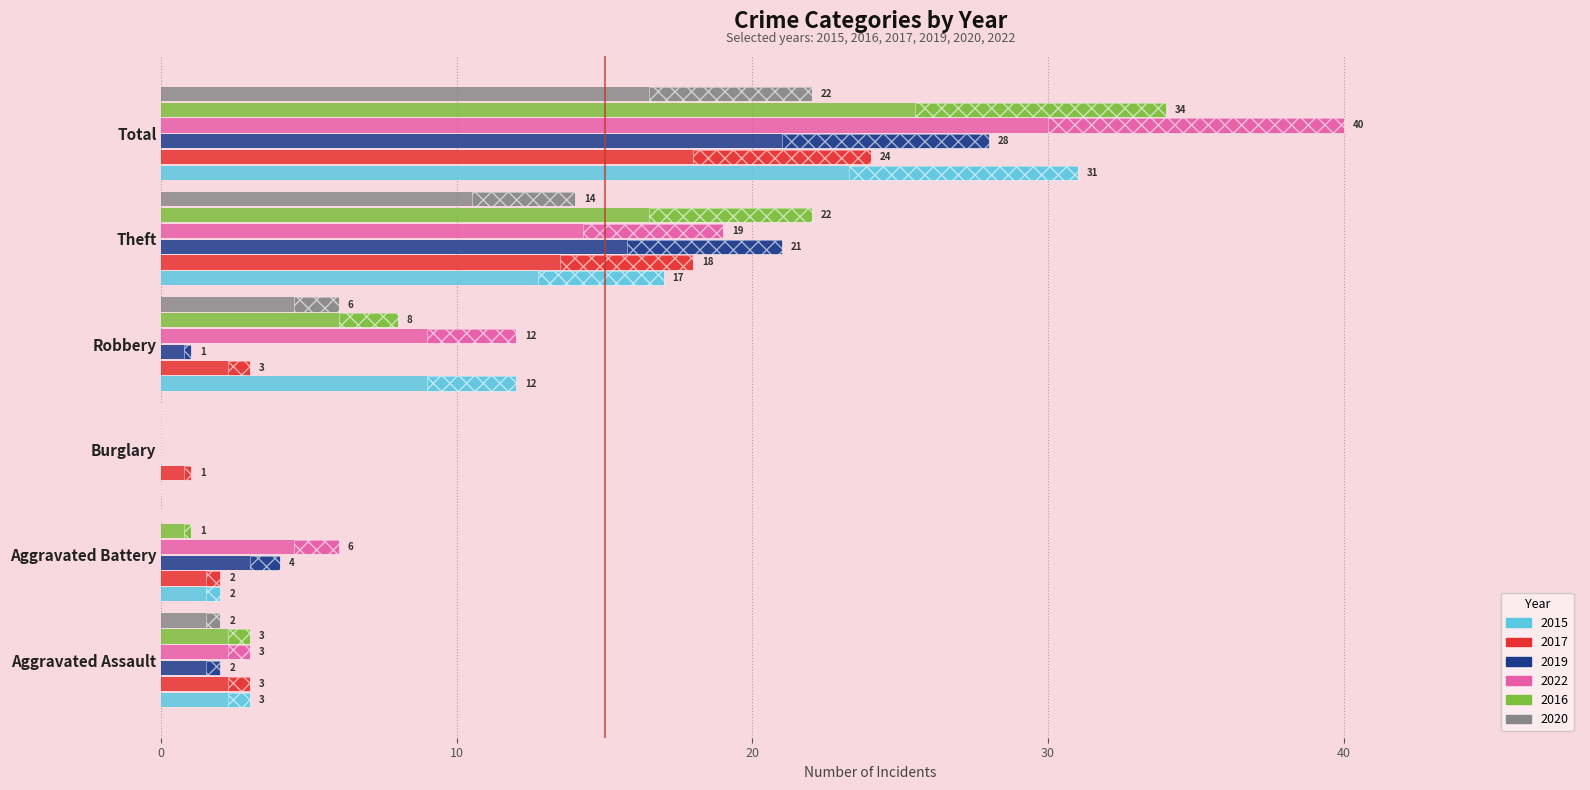

Is it true that 2022 equals 6 at Aggravated Battery?

True